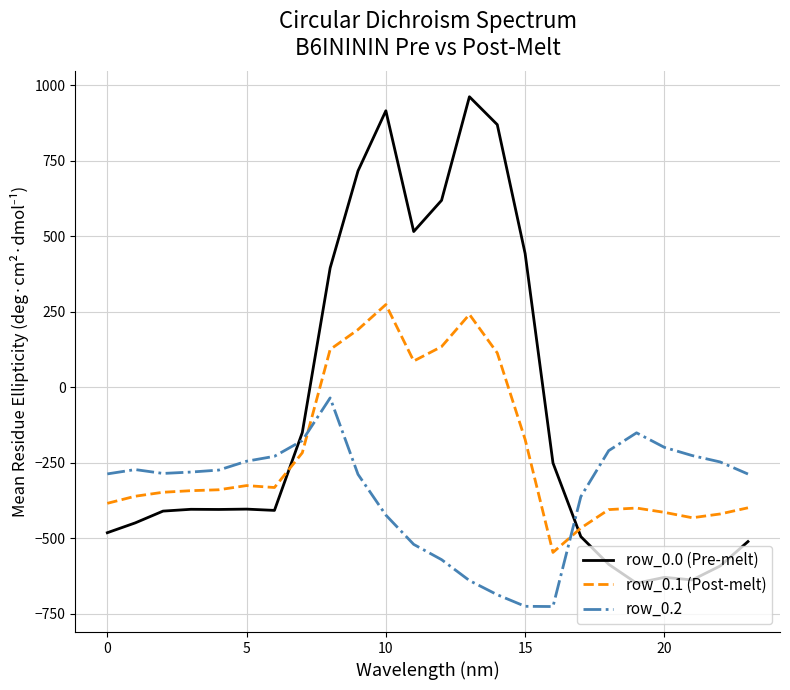

How many intersections are there between row_0.2 and row_0.1 (Post-melt)?

2